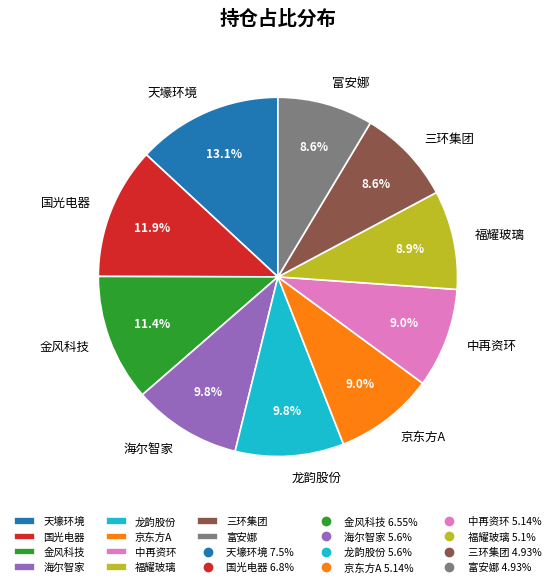

To the nearest percent, what portion does 天壕环境 represent?

13%